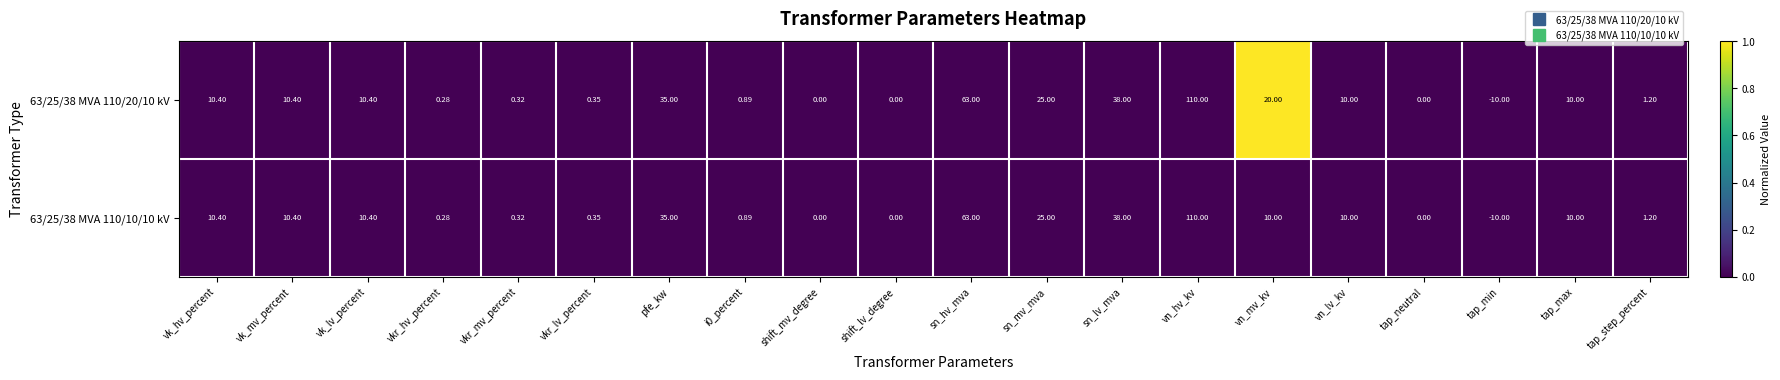

How many distinct data groups are displayed?

2